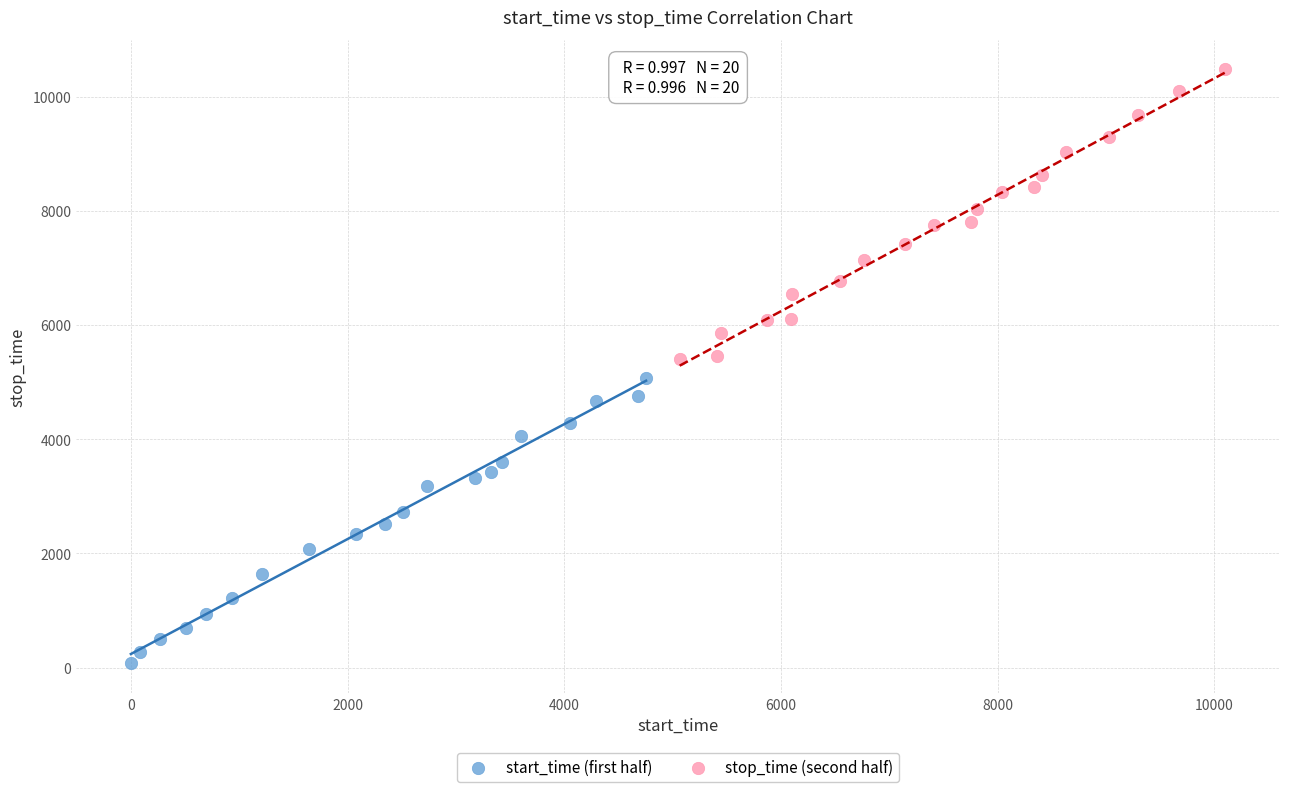

Which series contains the lowest Y value?

start_time (first half)